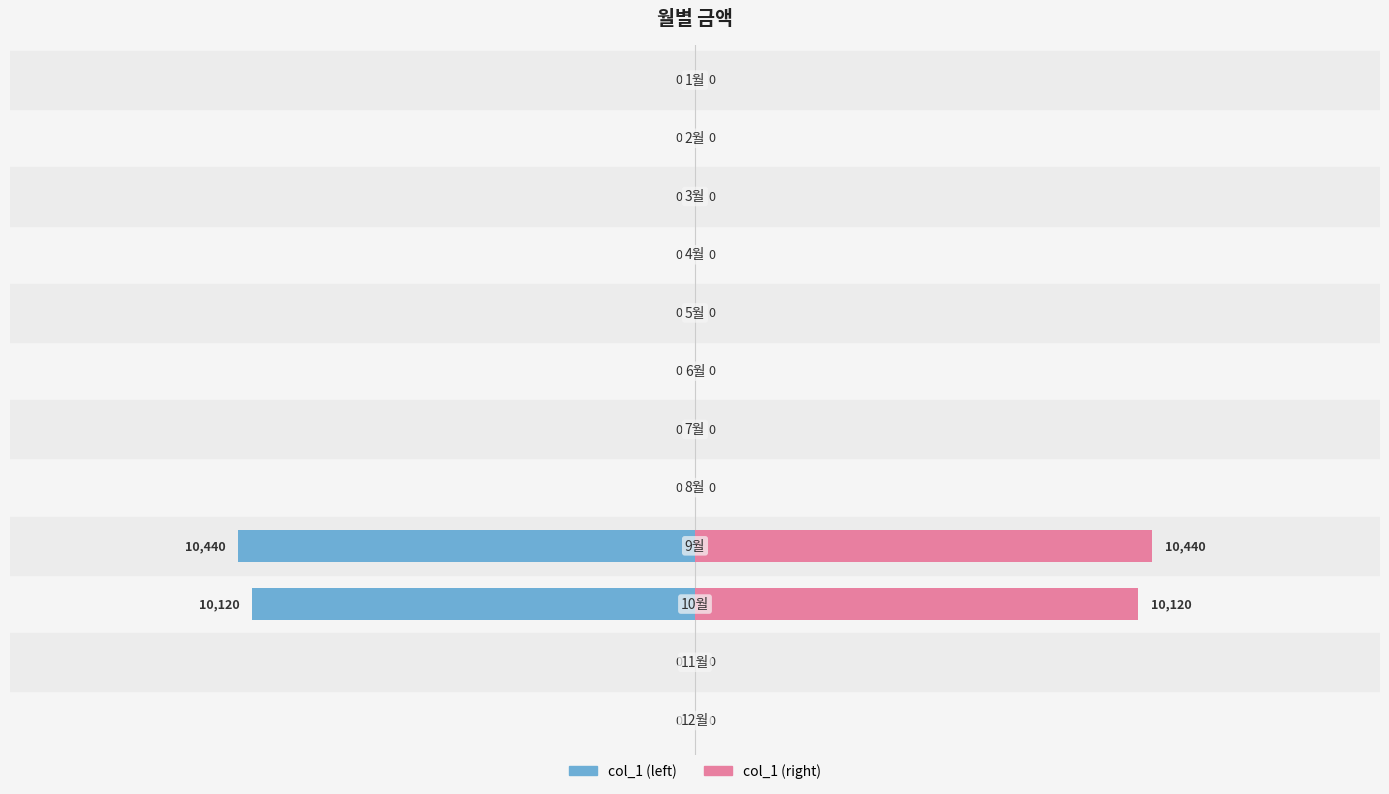

Between 15 and 11, which series saw the biggest shift?

col_1 (left)